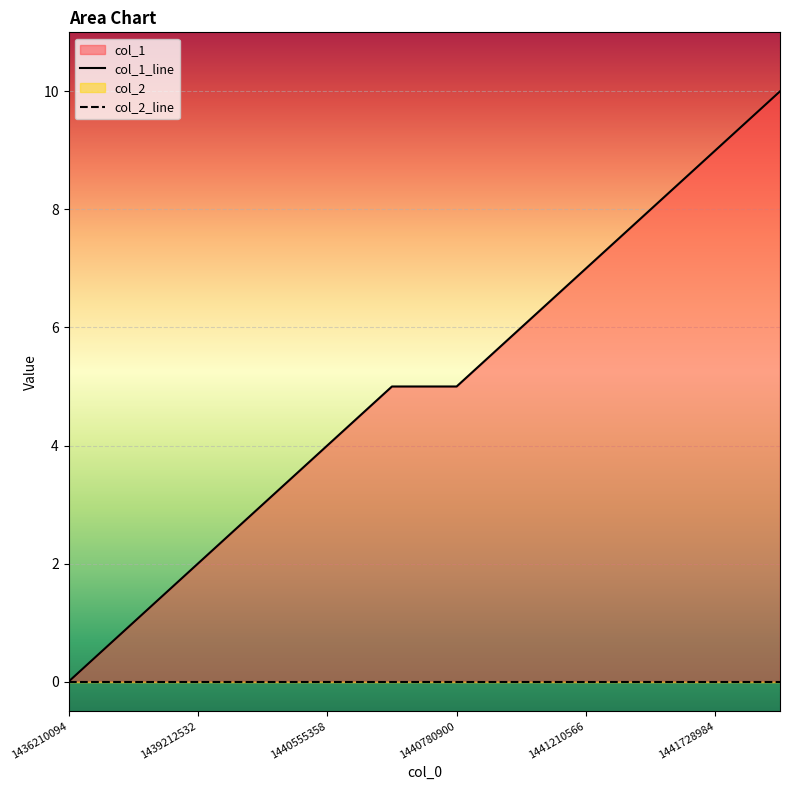

What is the value of the 7th point from the left?

5